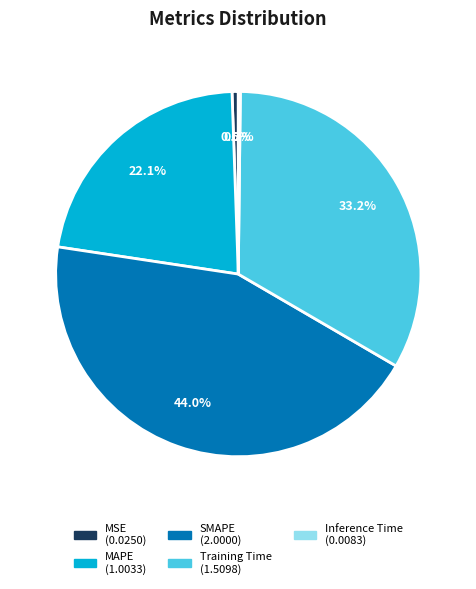

Between MSE and Training Time, which is larger?

Training Time